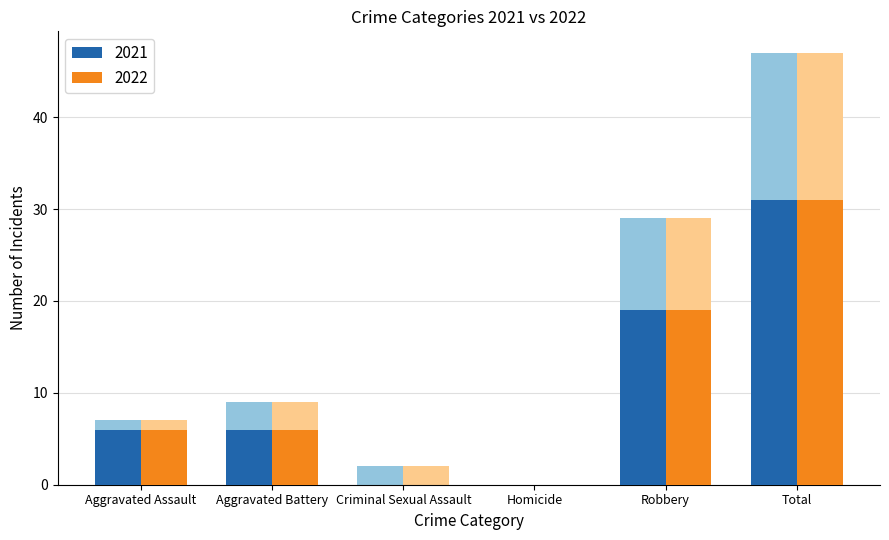

Which series has the largest total across all categories?

2022